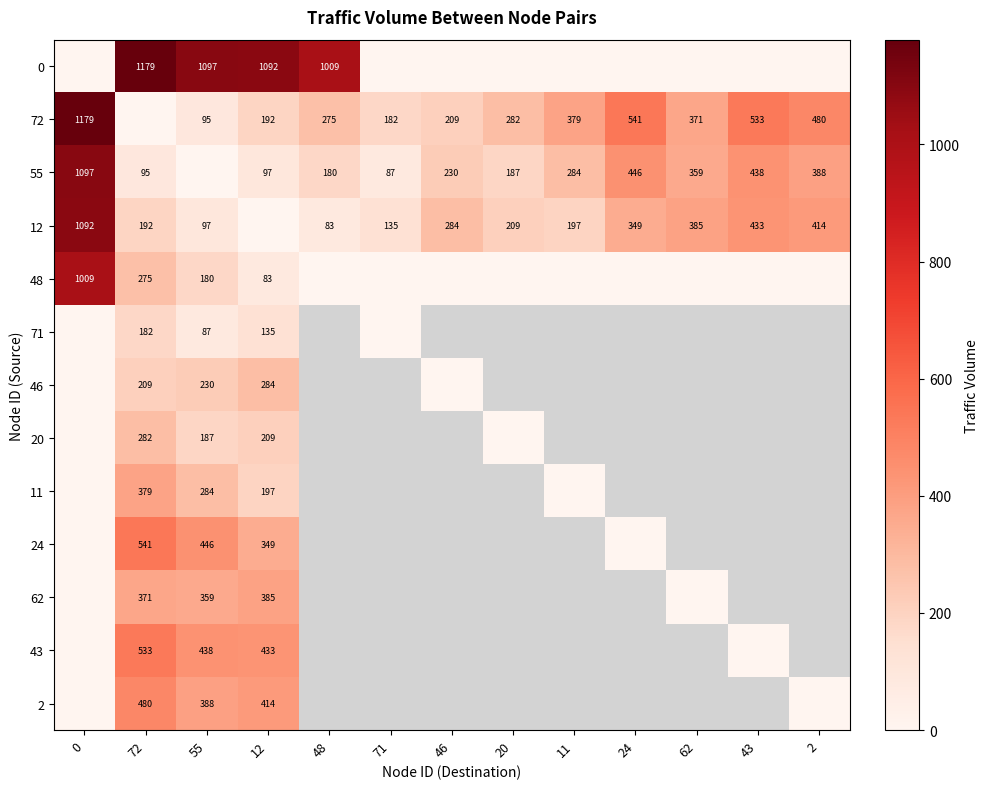

The 62 series shows 371 at 72. True or false?

True